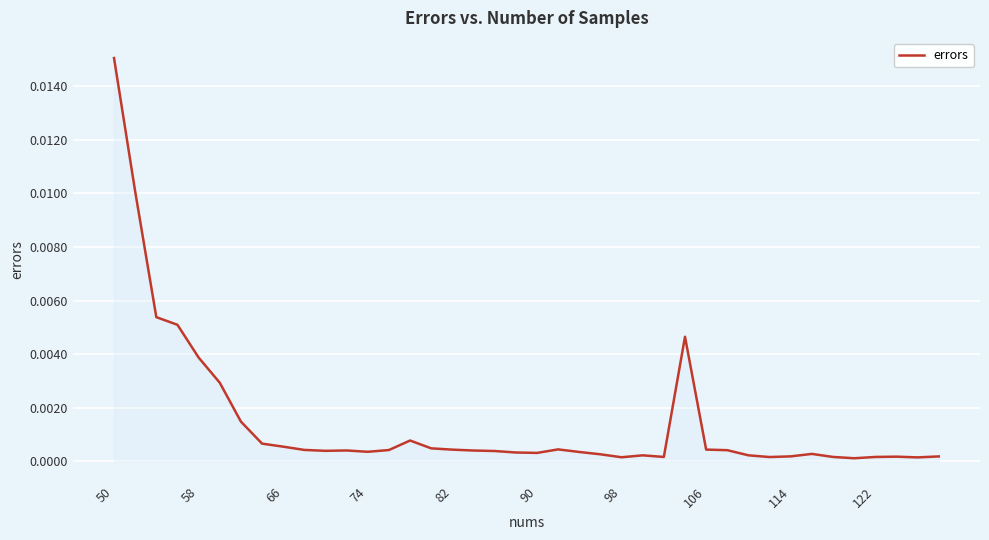

How many lines are shown in the chart?

1